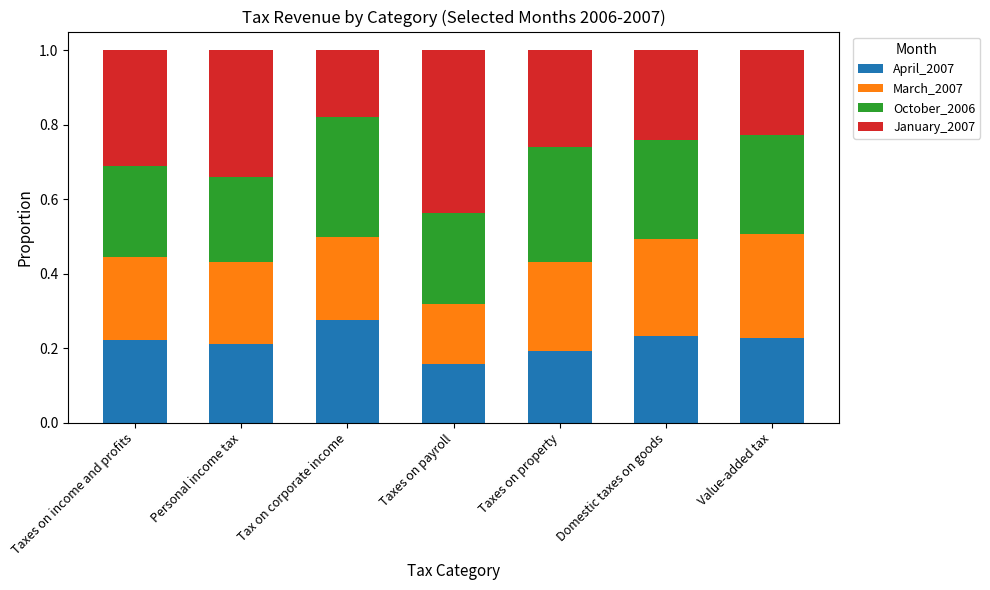

Count the number of categories in the chart.

7